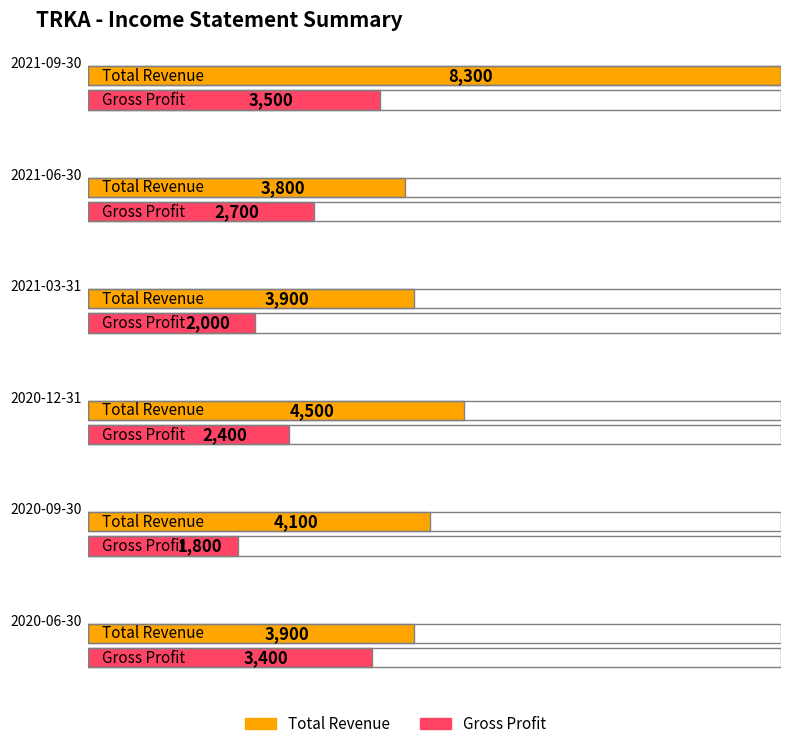

Is it true that Gross Profit equals 1331 at 2020-06-30?

False